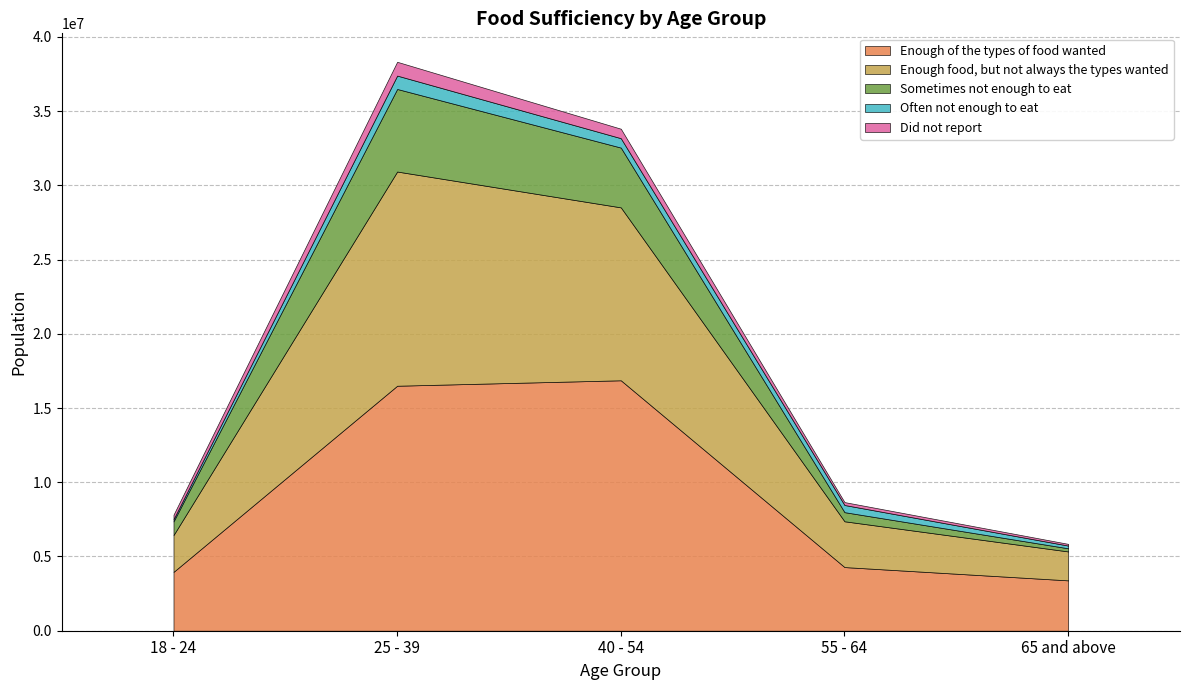

What is the total value across all series at 55 - 64?

8663296